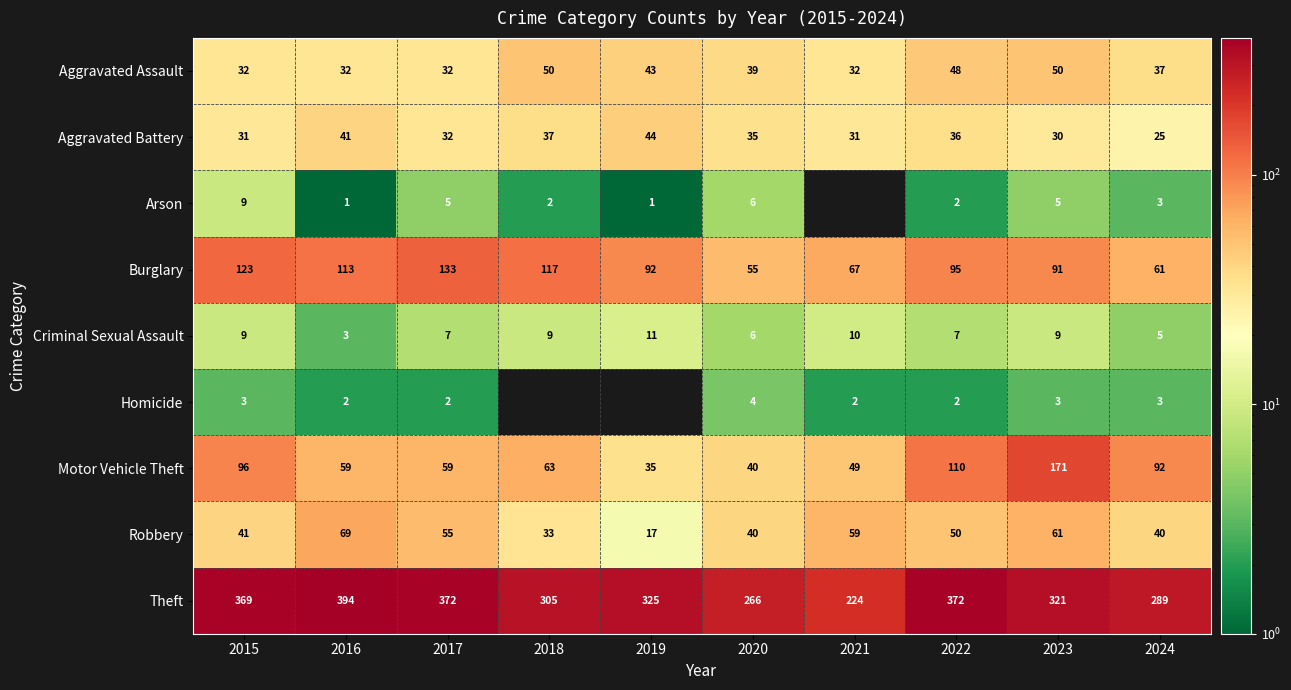

Between 2024 and 2017, which is larger?

2024